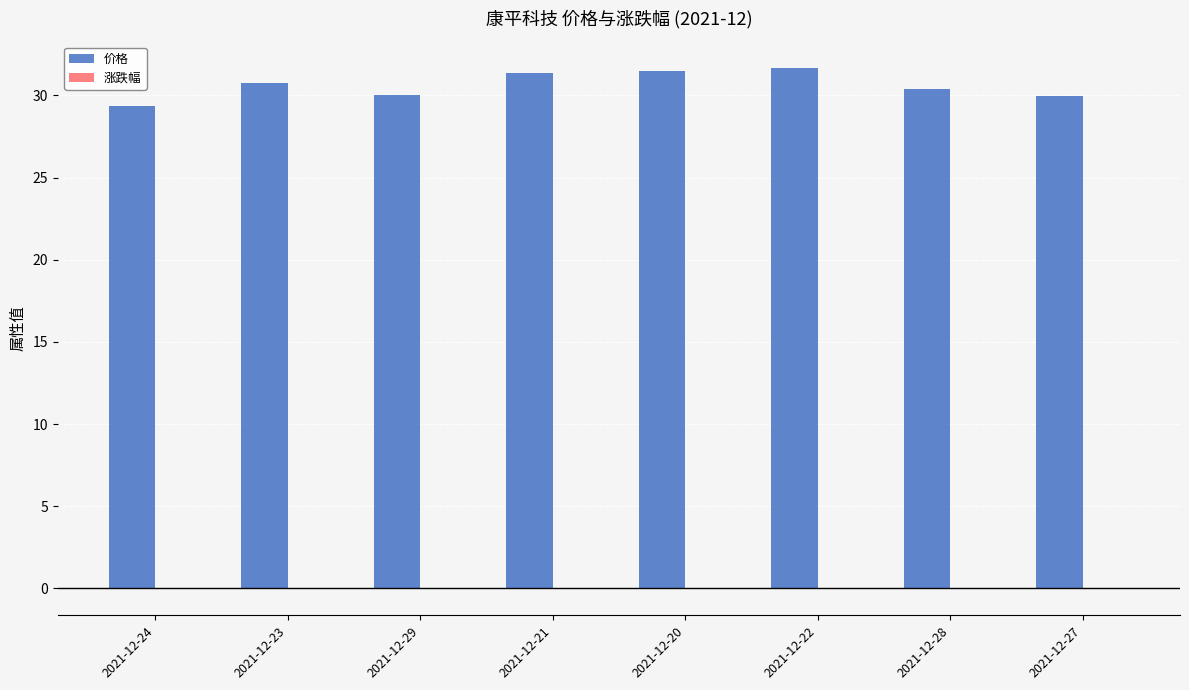

What is the greatest value displayed?

31.7